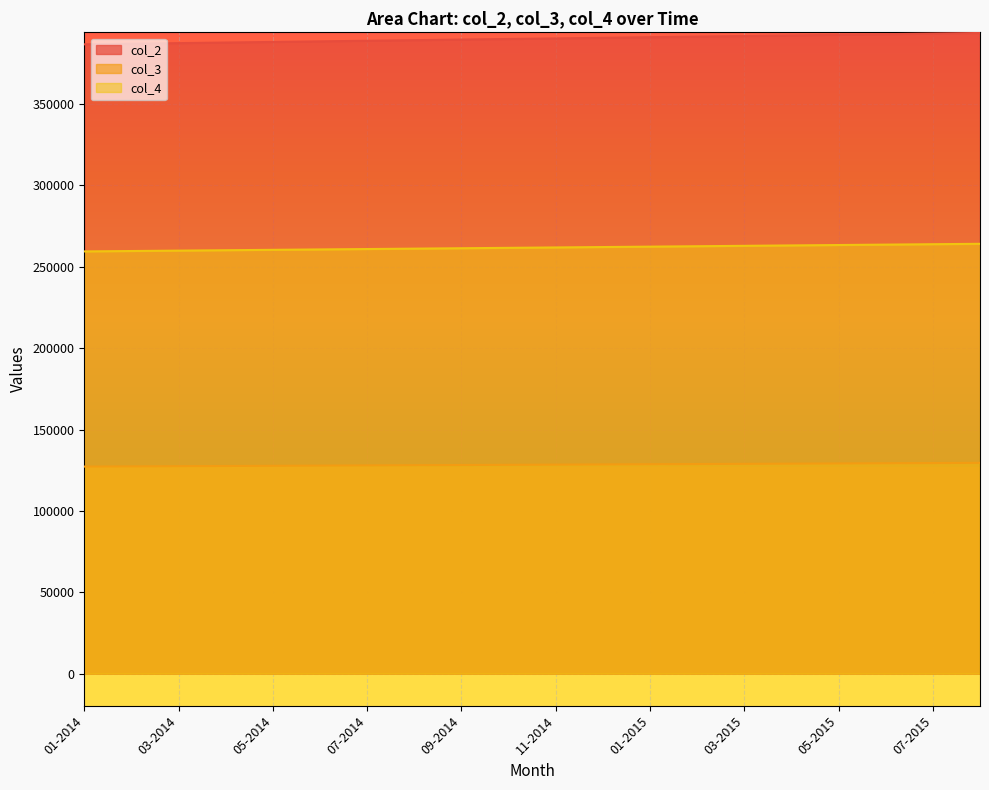

List the series in order of their overall mean, highest first.

col_2, col_4, col_3